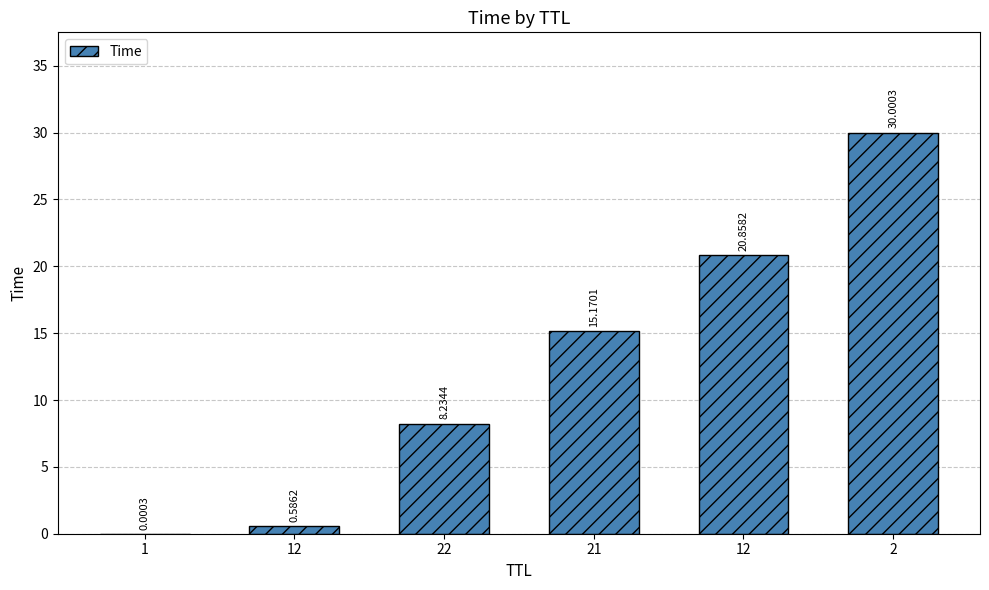

Reading left to right, list all the values displayed in this chart.

0.0	0.6	8.2	15.2	20.9	30.0